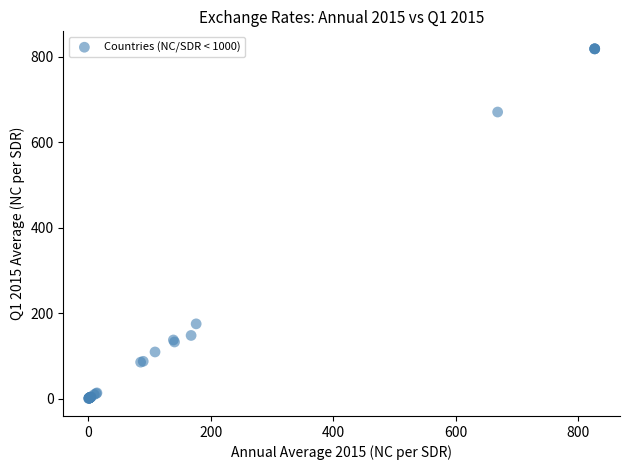

What Y value in the scatter plot is closest to 409?

175.2